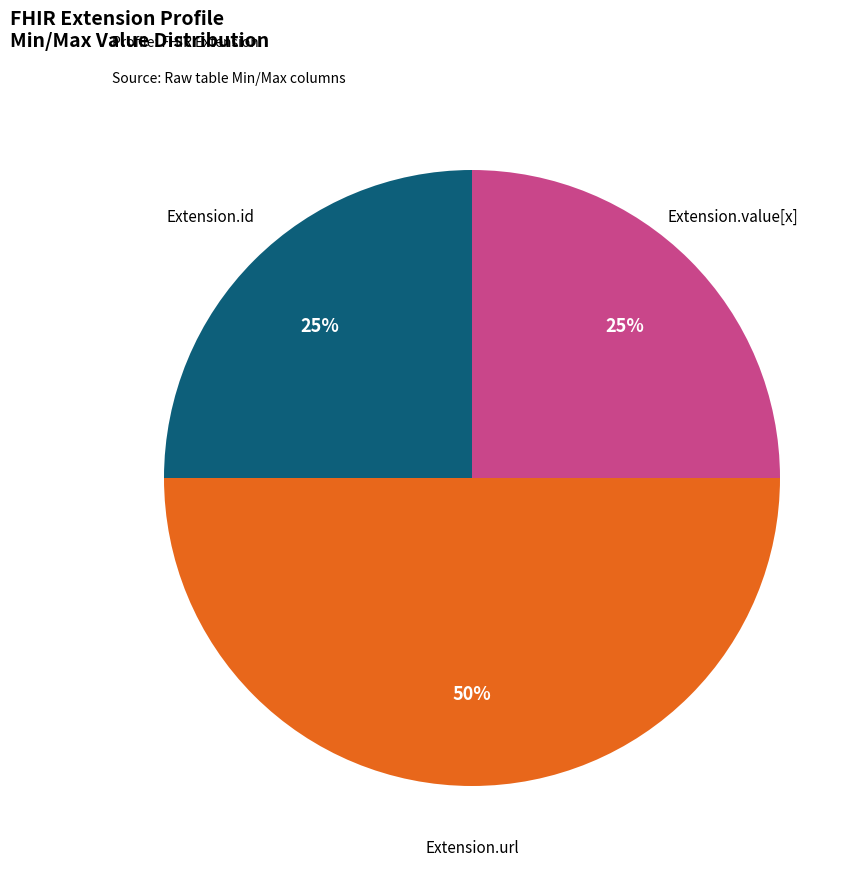

To the nearest percent, what is the average slice percentage?

33%